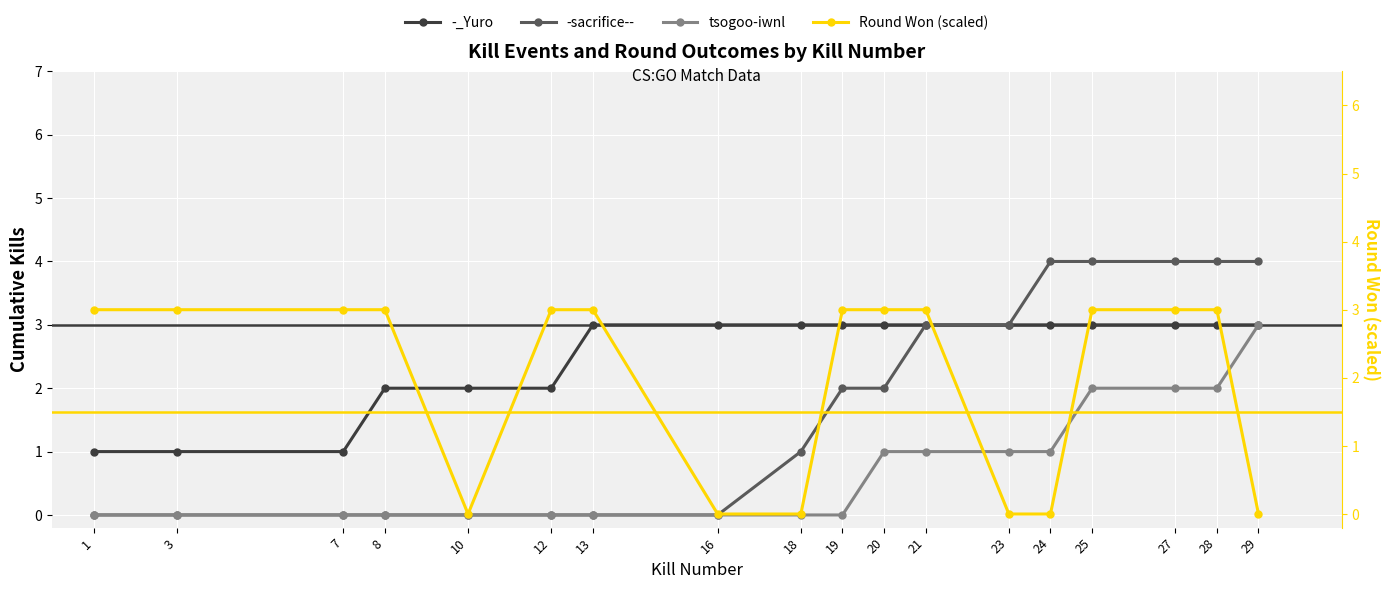

Reading left to right, list all the values displayed in this chart.

-_Yuro: 1=1	3=1	7=1	8=2	10=2	12=2	13=3	16=3	18=3	19=3	20=3	21=3	23=3	24=3	25=3	27=3	28=3	29=3
-sacrifice--: 1=0	3=0	7=0	8=0	10=0	12=0	13=0	16=0	18=1	19=2	20=2	21=3	23=3	24=4	25=4	27=4	28=4	29=4
tsogoo-iwnl: 1=0	3=0	7=0	8=0	10=0	12=0	13=0	16=0	18=0	19=0	20=1	21=1	23=1	24=1	25=2	27=2	28=2	29=3
Round Won (scaled): 1=3	3=3	7=3	8=3	10=0	12=3	13=3	16=0	18=0	19=3	20=3	21=3	23=0	24=0	25=3	27=3	28=3	29=0